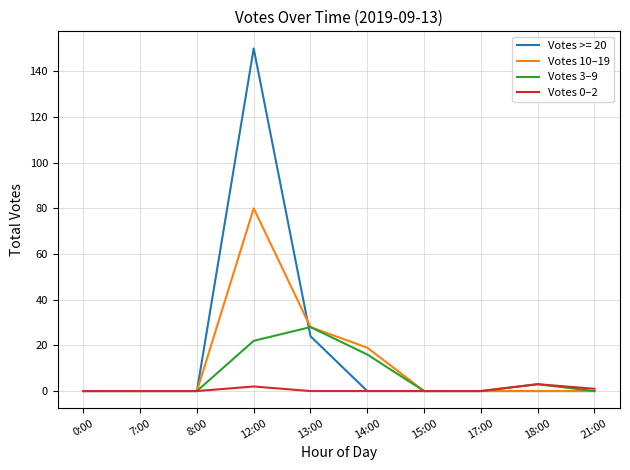

What is the difference between the maximum and minimum values in the Votes 3–9 series?

28